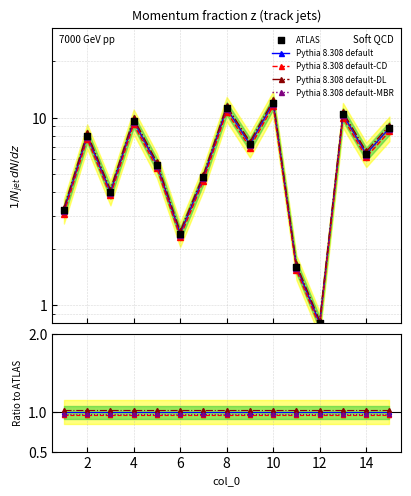

Which series reaches the maximum Y coordinate?

ATLAS